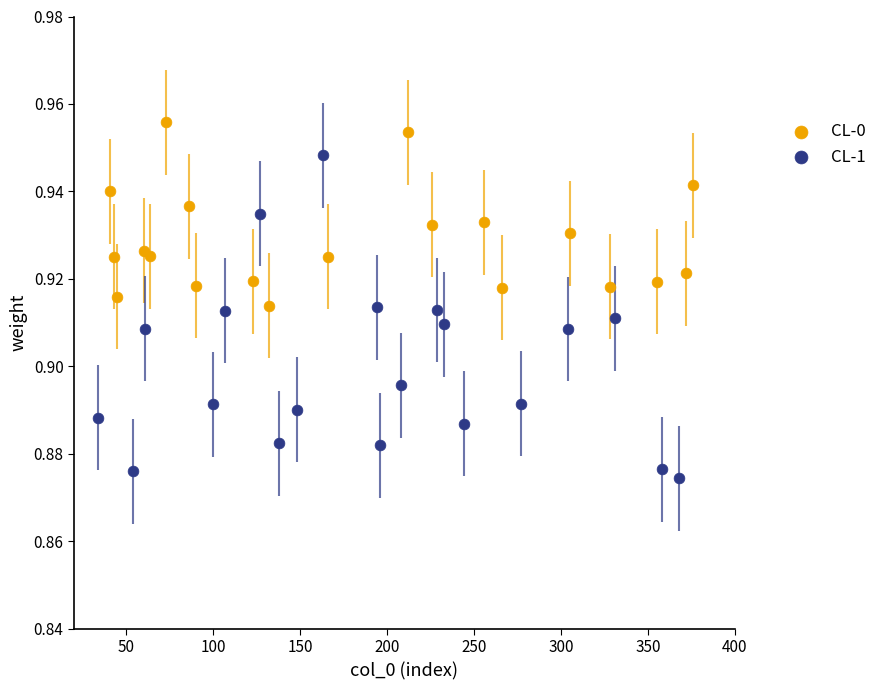

Which series contains the highest Y value?

CL-0